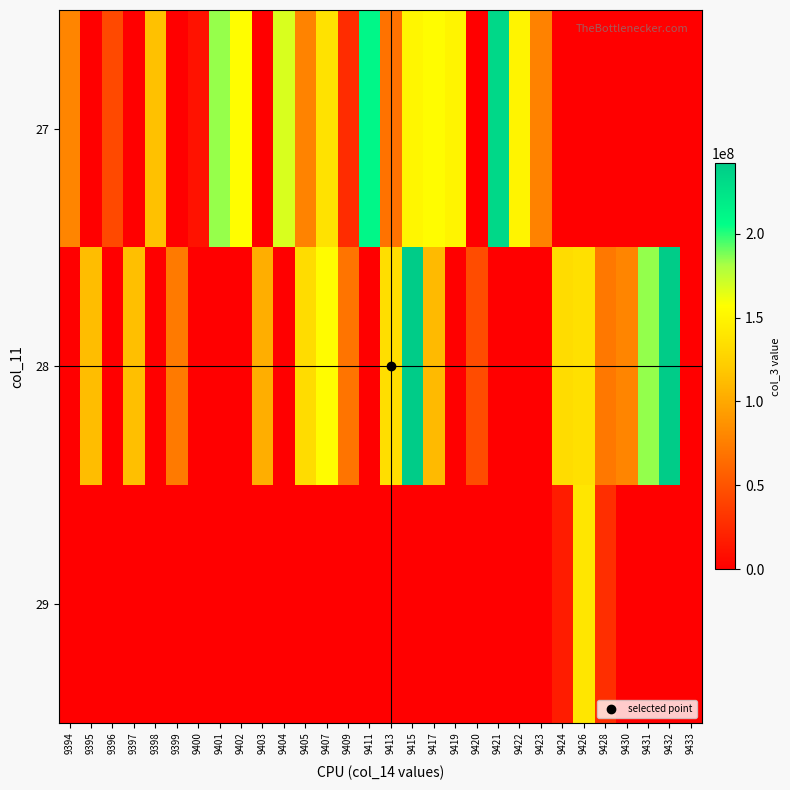

At how many categories does at least one series exceed 9286897?

29